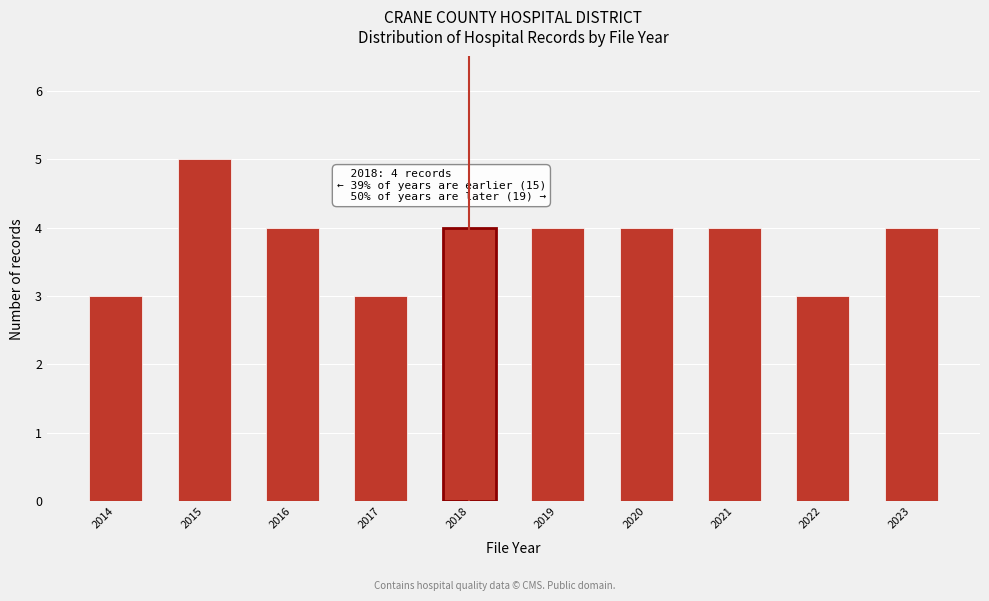

Reading right to left, what are all the values shown in this chart?

4	3	4	4	4	4	3	4	5	3